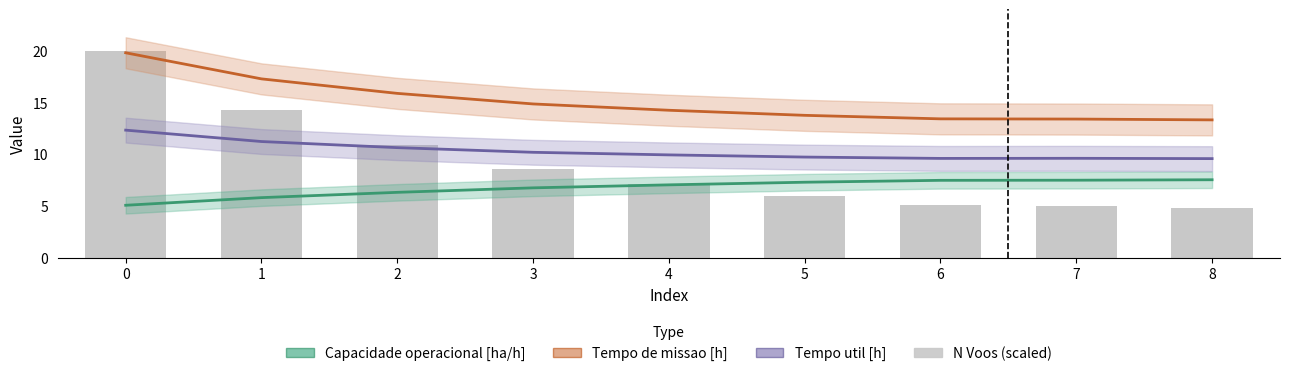

What is the total value across all series at 4?

38.3